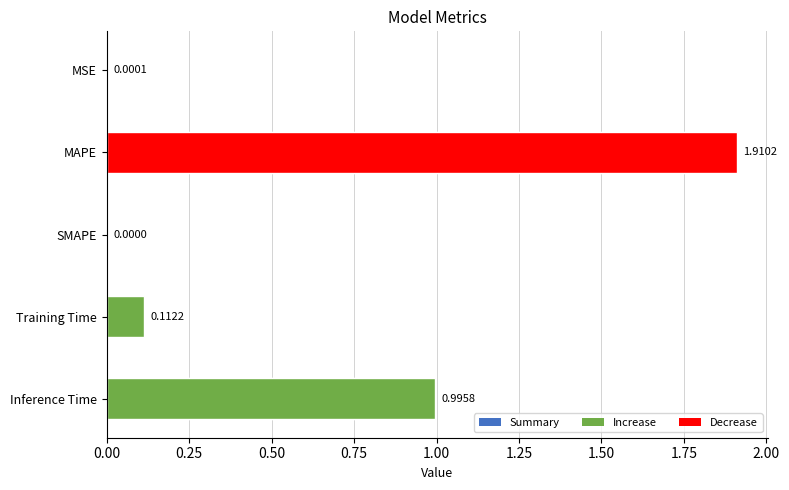

Rank the categories by value from highest to lowest.

MAPE, Inference Time, Training Time, MSE, SMAPE